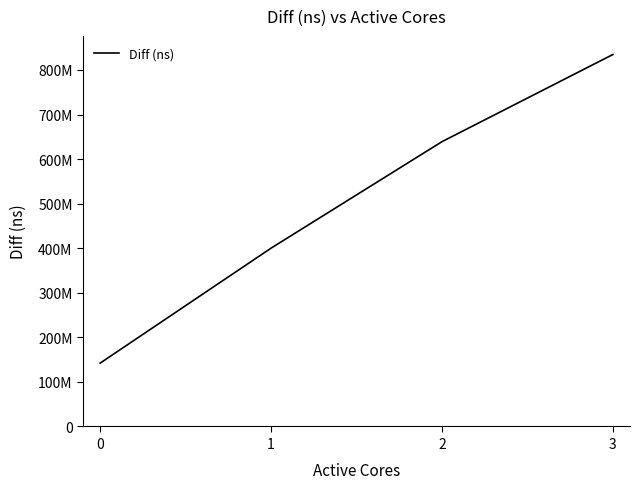

True or false: there are more than 0 points higher than both neighbors.

False